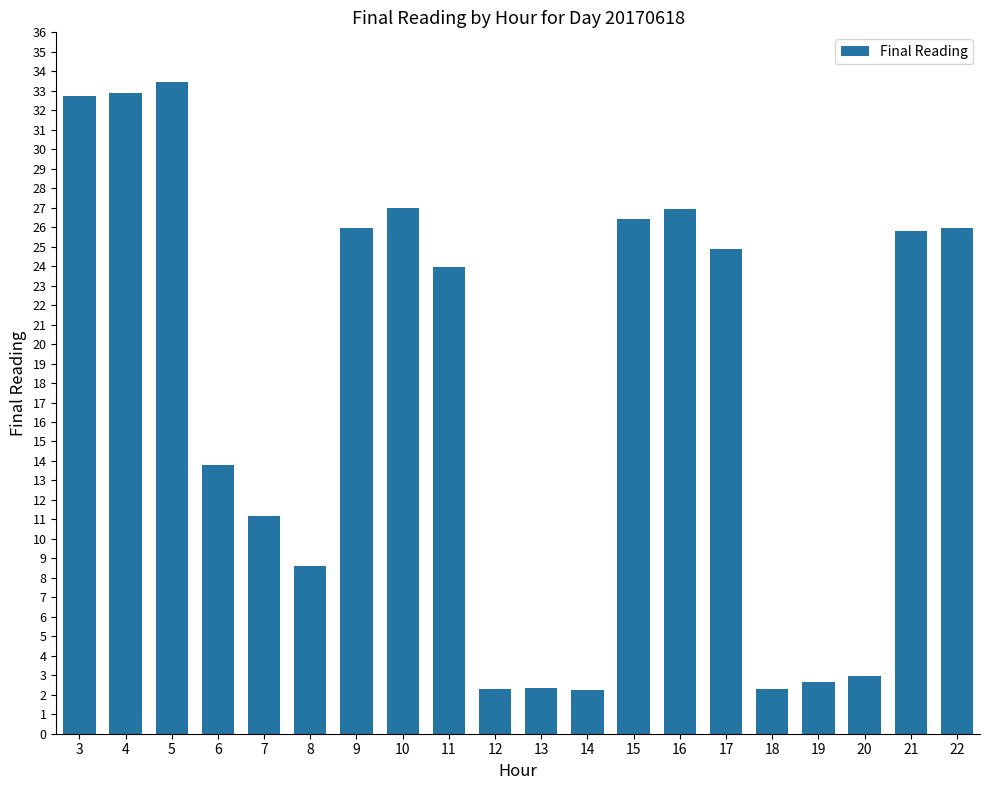

What value does the data have at 15?

26.4